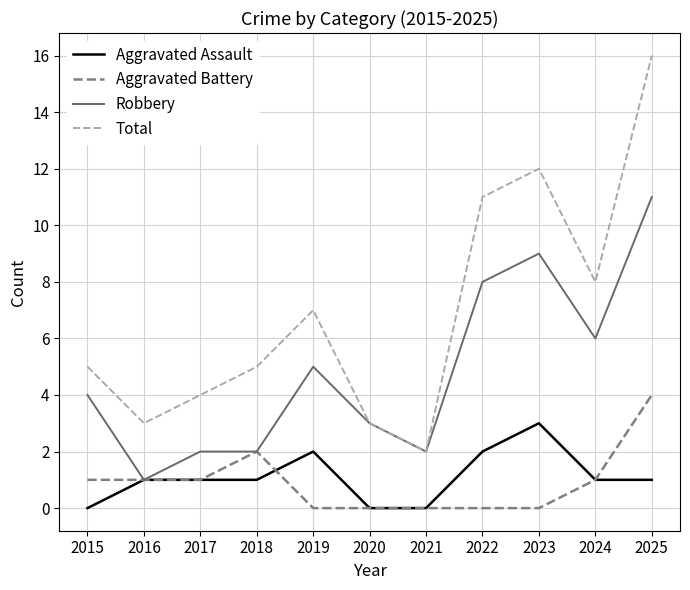

Reading right to left, extract all data points from this chart.

Aggravated Assault: 1	1	3	2	0	0	2	1	1	1	0
Aggravated Battery: 4	1	0	0	0	0	0	2	1	1	1
Robbery: 11	6	9	8	2	3	5	2	2	1	4
Total: 16	8	12	11	2	3	7	5	4	3	5